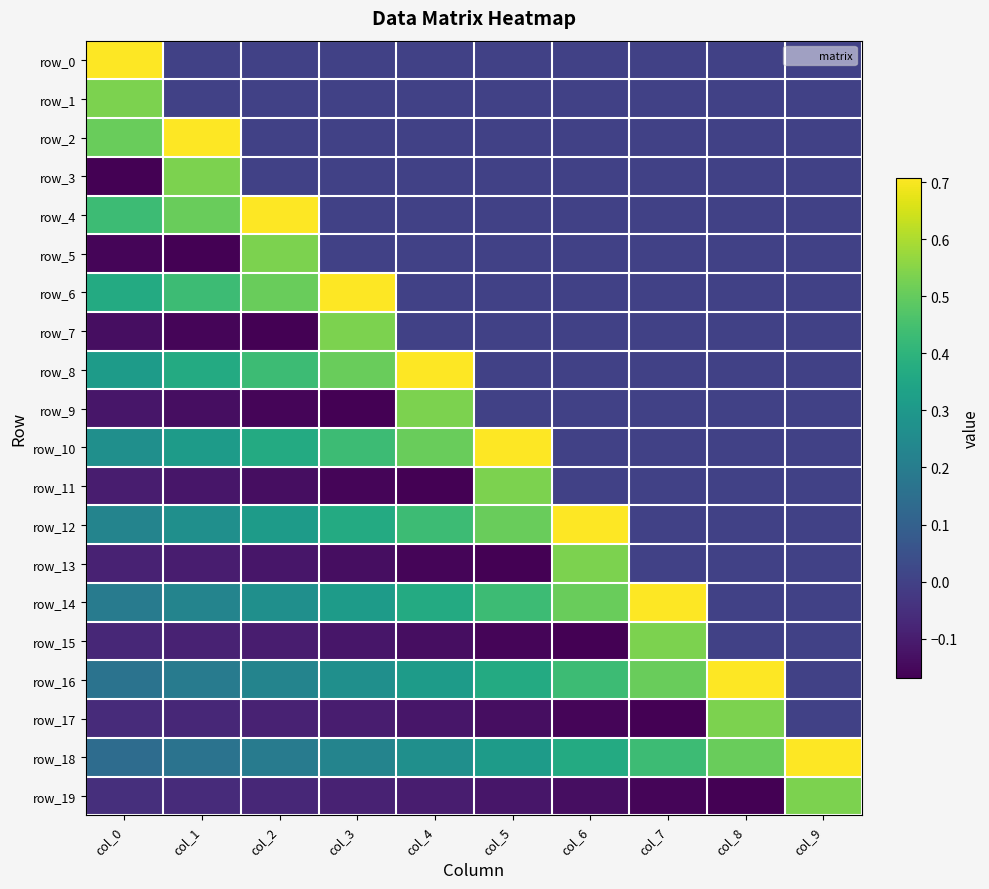

What is the average value of the row_8 series?

0.2